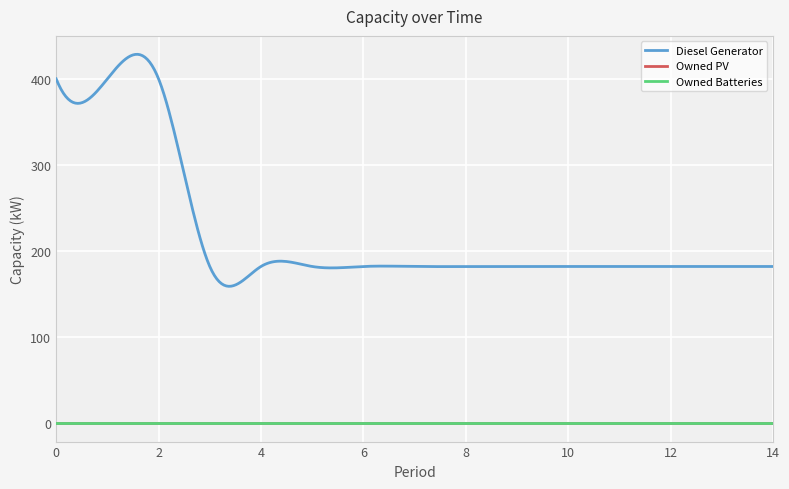

Reading left to right, what are all the values shown in this chart?

Diesel Generator: 400	400	400	182	182	182	182	182	182	182	182	182	182	182	182
Owned PV: 0	0	0	0	0	0	0	0	0	0	0	0	0	0	0
Owned Batteries: 0	0	0	0	0	0	0	0	0	0	0	0	0	0	0